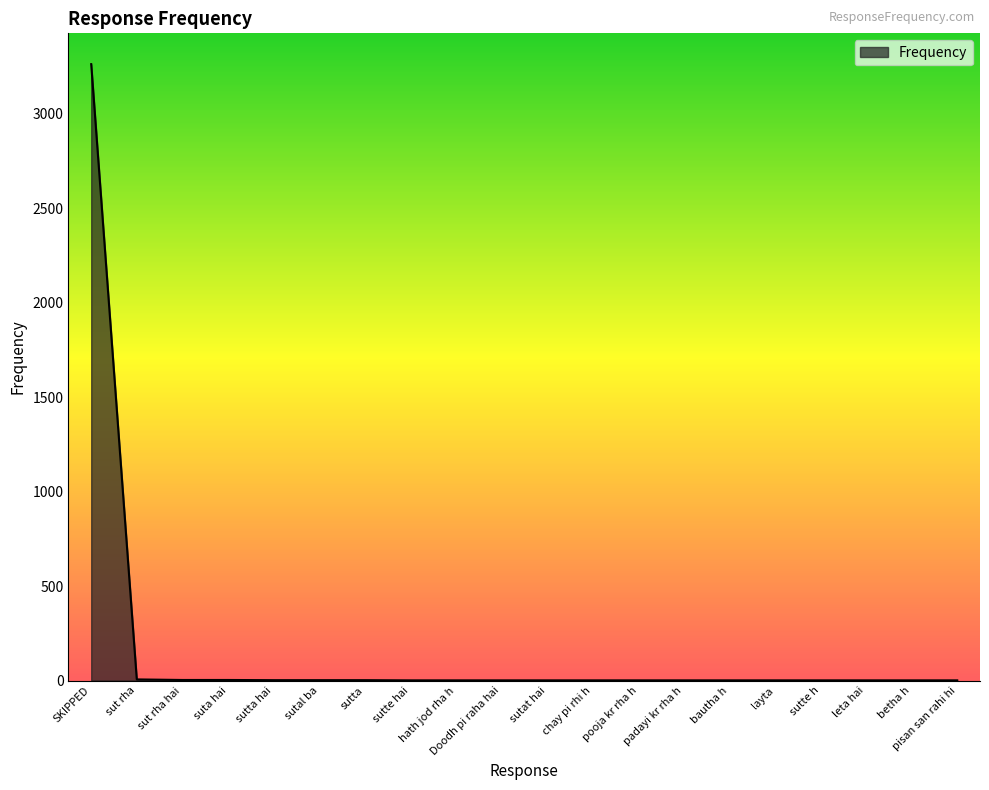

At which category does the chart reach its peak across all series?

SKIPPED